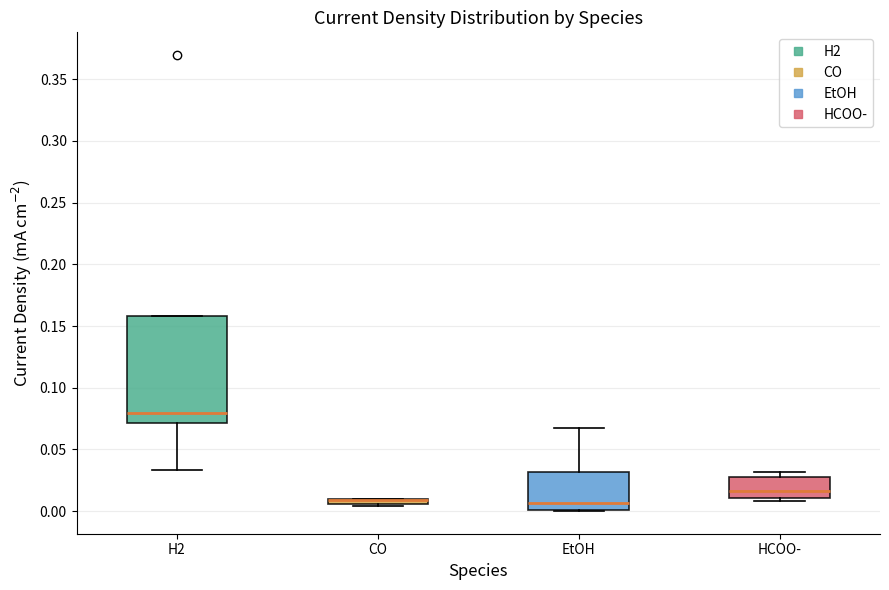

Comparing the boxes themselves (not the whiskers), which one is the tallest?

H2